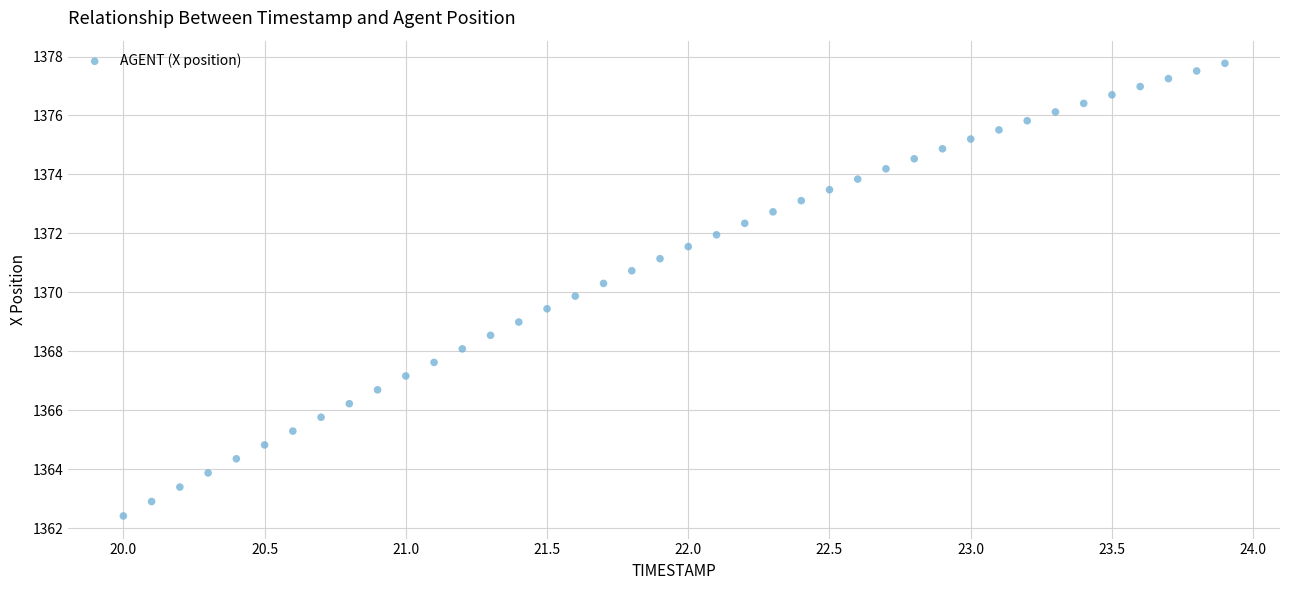

What is the range of X values (max minus min)?

3.9